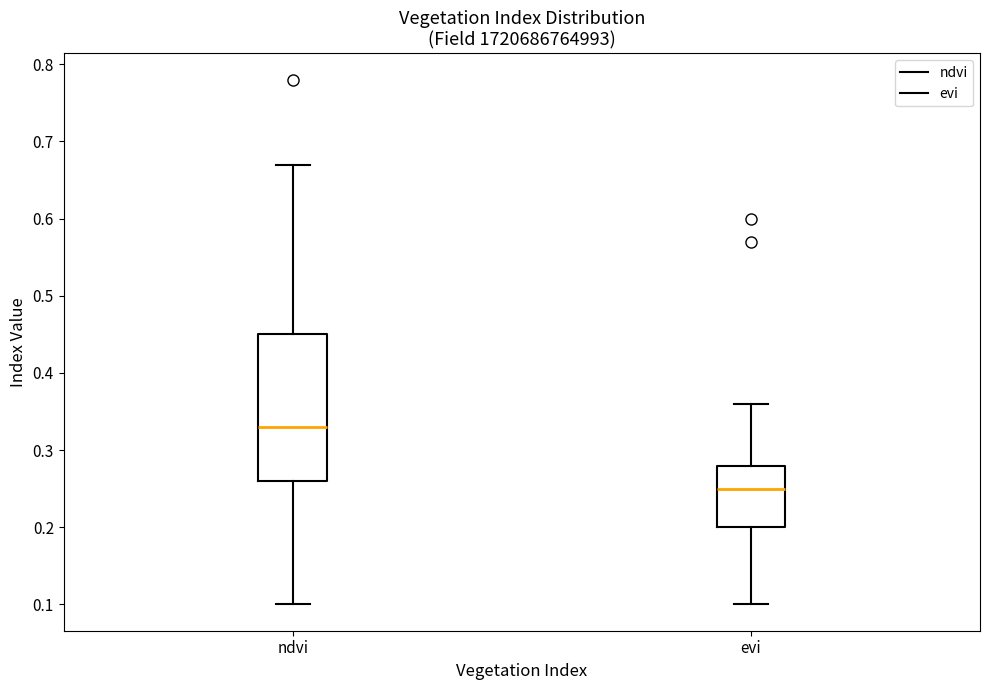

Reading left to right, read every box against the y-axis: the position of its median line, the range the box covers, and the ends of its whiskers. The values are not printed on the chart, so give them approximately, as read against the axis.

ndvi: median 0.33, box 0.26 to 0.45, whiskers 0.10 to 0.67
evi: median 0.25, box 0.20 to 0.28, whiskers 0.10 to 0.36